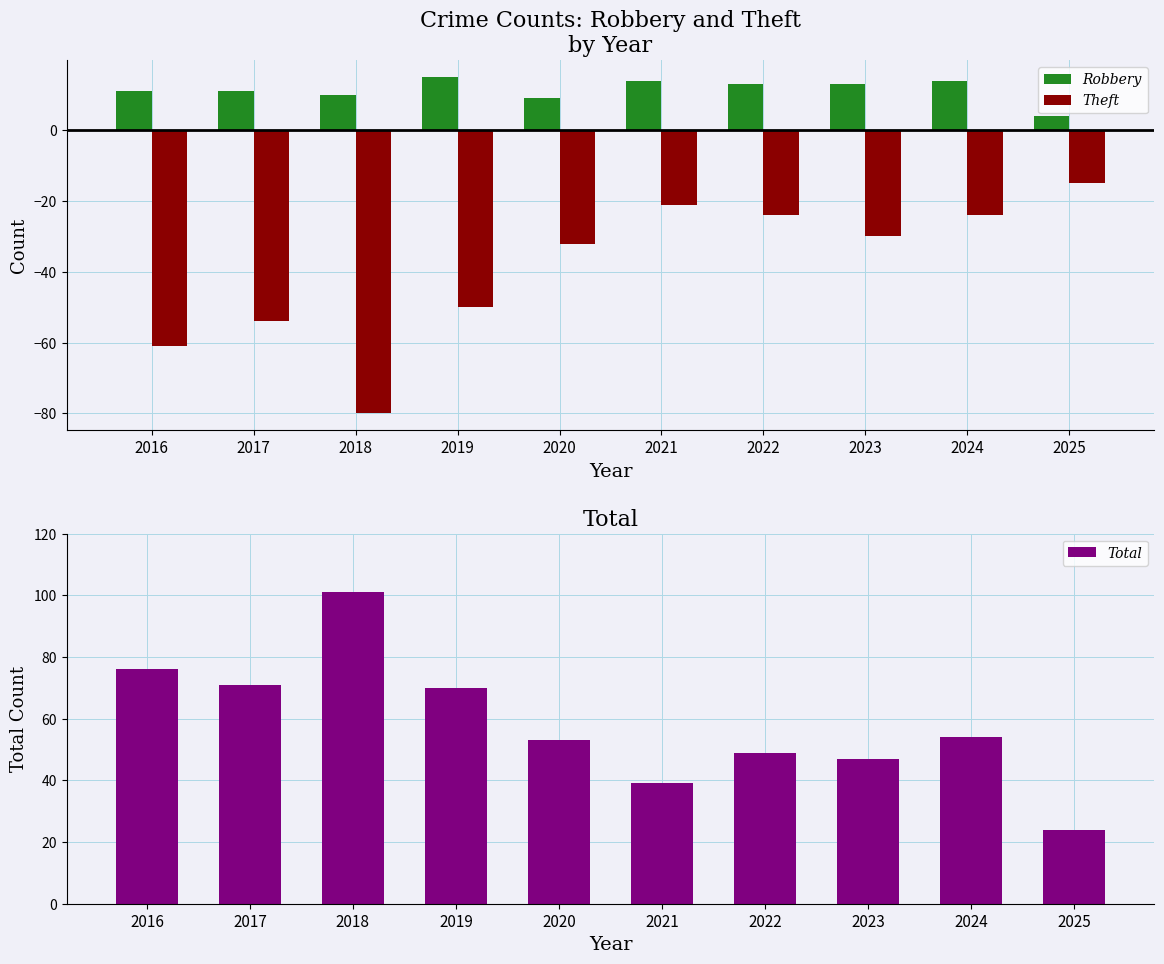

Reading left to right, list all the values displayed in this chart.

Robbery: 11	11	10	15	9	14	13	13	14	4
Theft: -61	-54	-80	-50	-32	-21	-24	-30	-24	-15
Total: 76	71	101	70	53	39	49	47	54	24